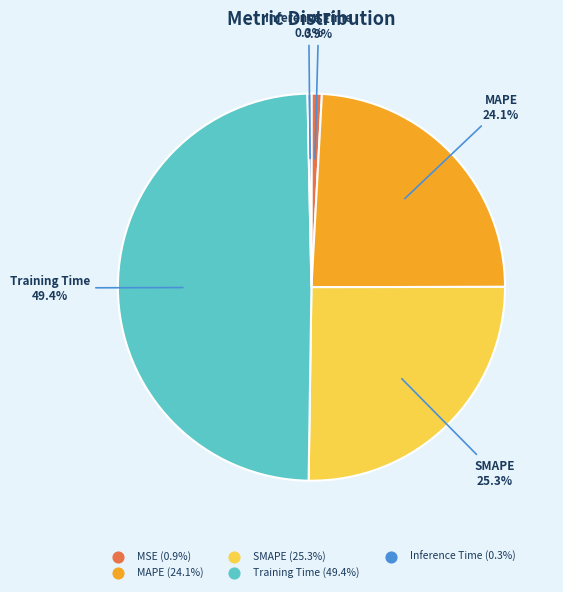

What portion of the pie excludes MSE?

99.1%